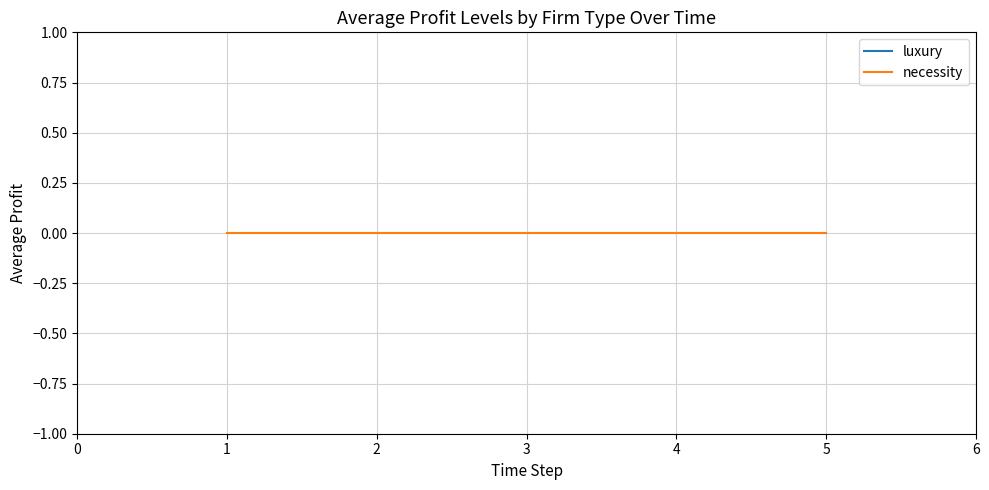

List the series in order of their peak value, highest first.

luxury, necessity